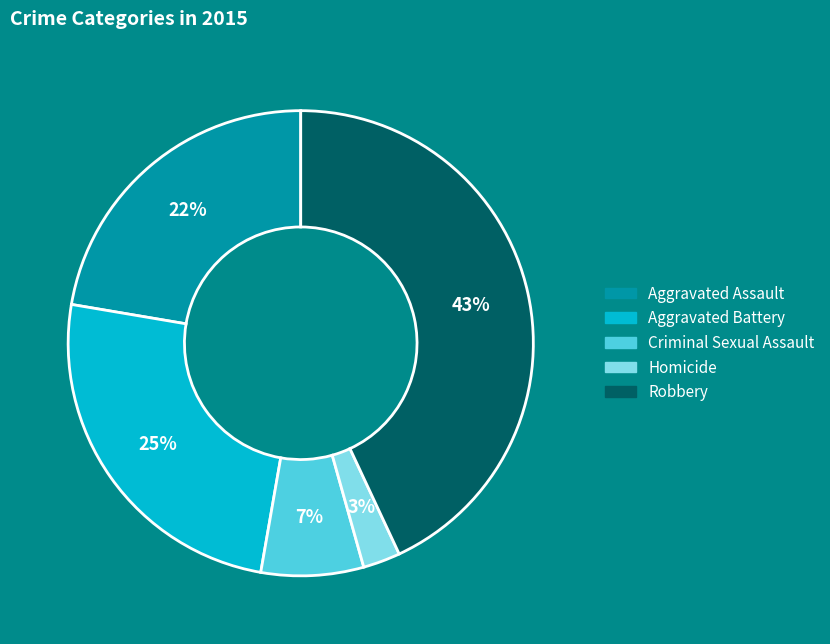

Is there a majority slice in this chart?

No